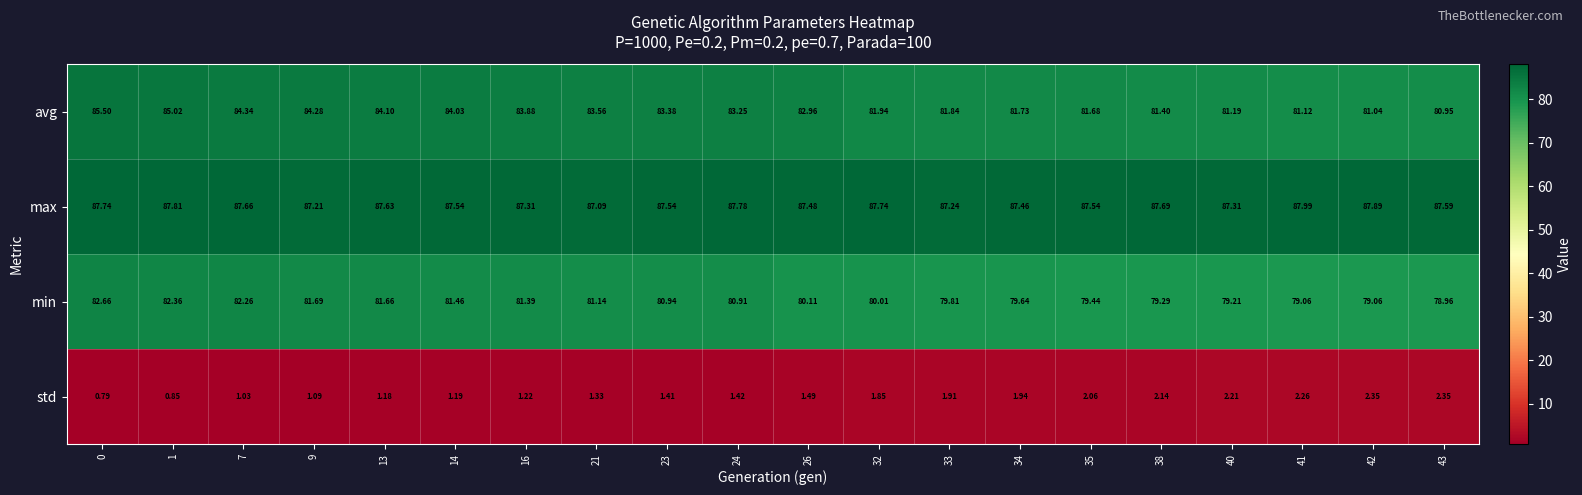

Between 38 and 42, which series saw the biggest shift?

avg